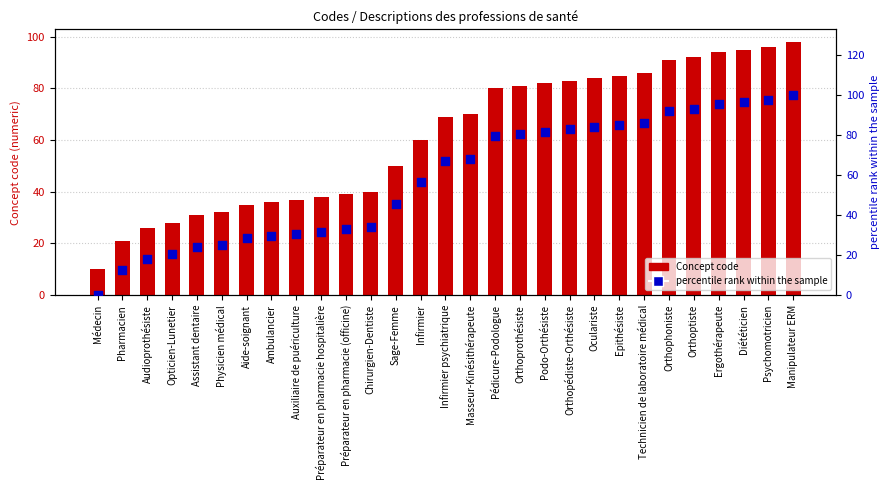

At which category is the sum across all series the highest?

Manipulateur ERM